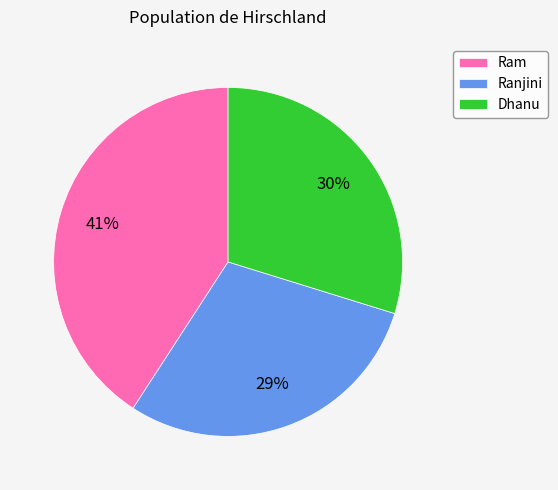

True or false: Dhanu accounts for 30% of the total.

True